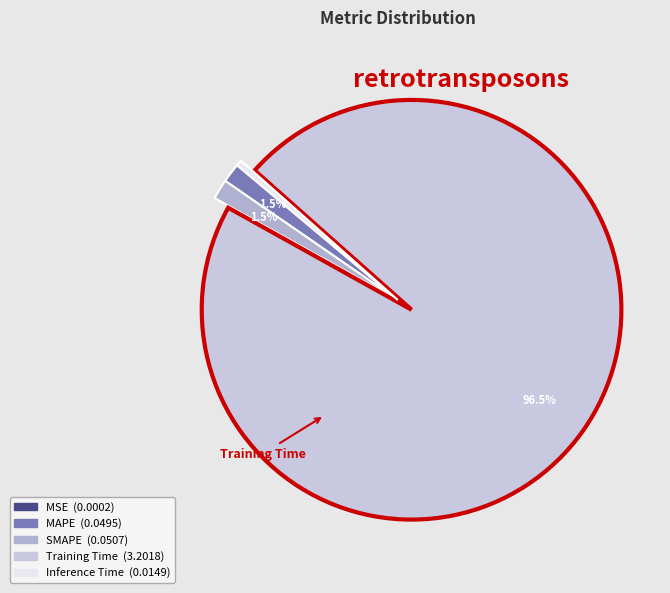

What portion of the pie excludes Inference Time?

99.6%